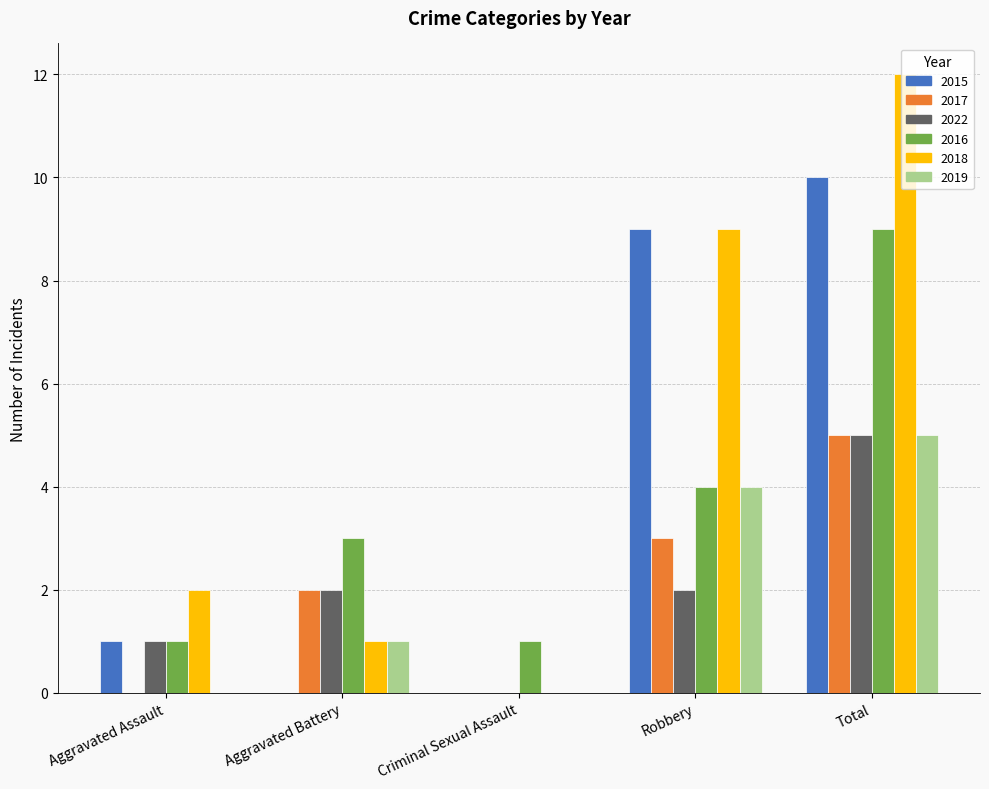

Count the 2016 values in the range 1 to 4.

4